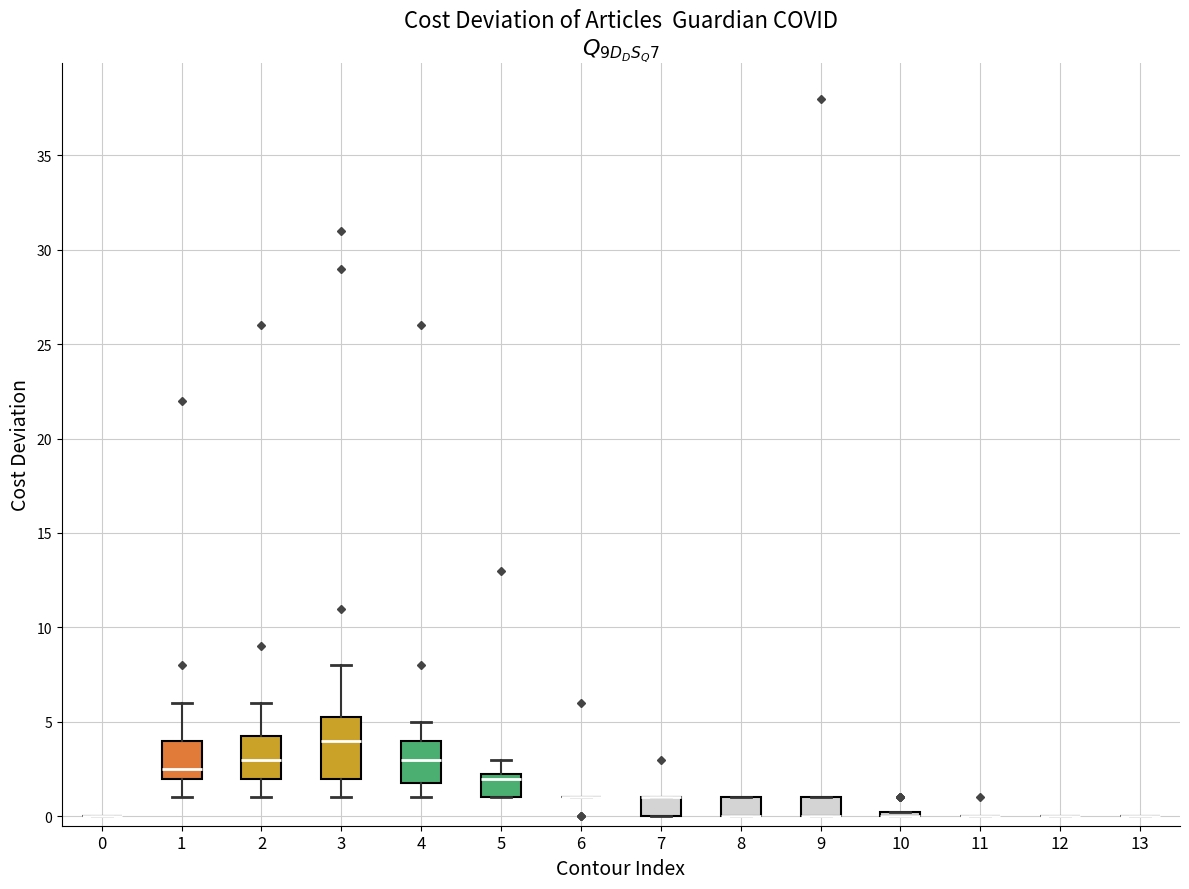

Comparing the boxes themselves (not the whiskers), which one is the tallest?

3